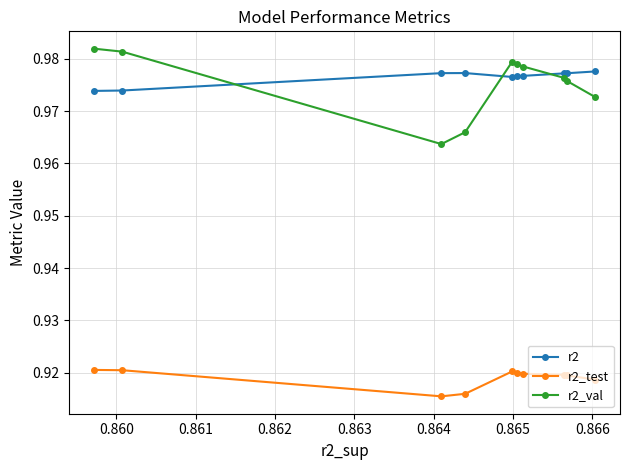

Does the chart display data point markers on the line(s)?

Yes